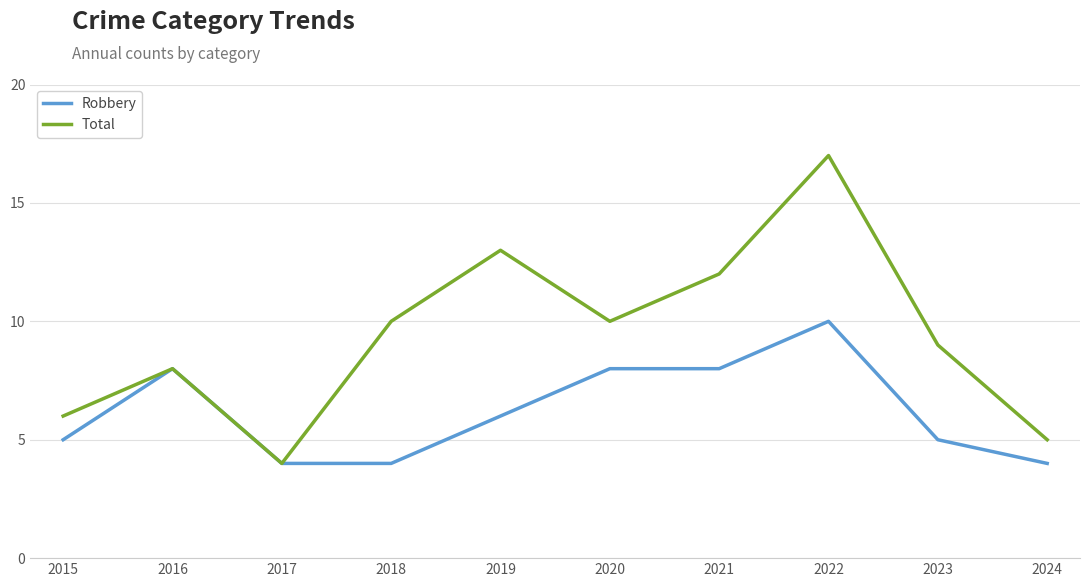

List the series in order of their peak value, lowest first.

Robbery, Total